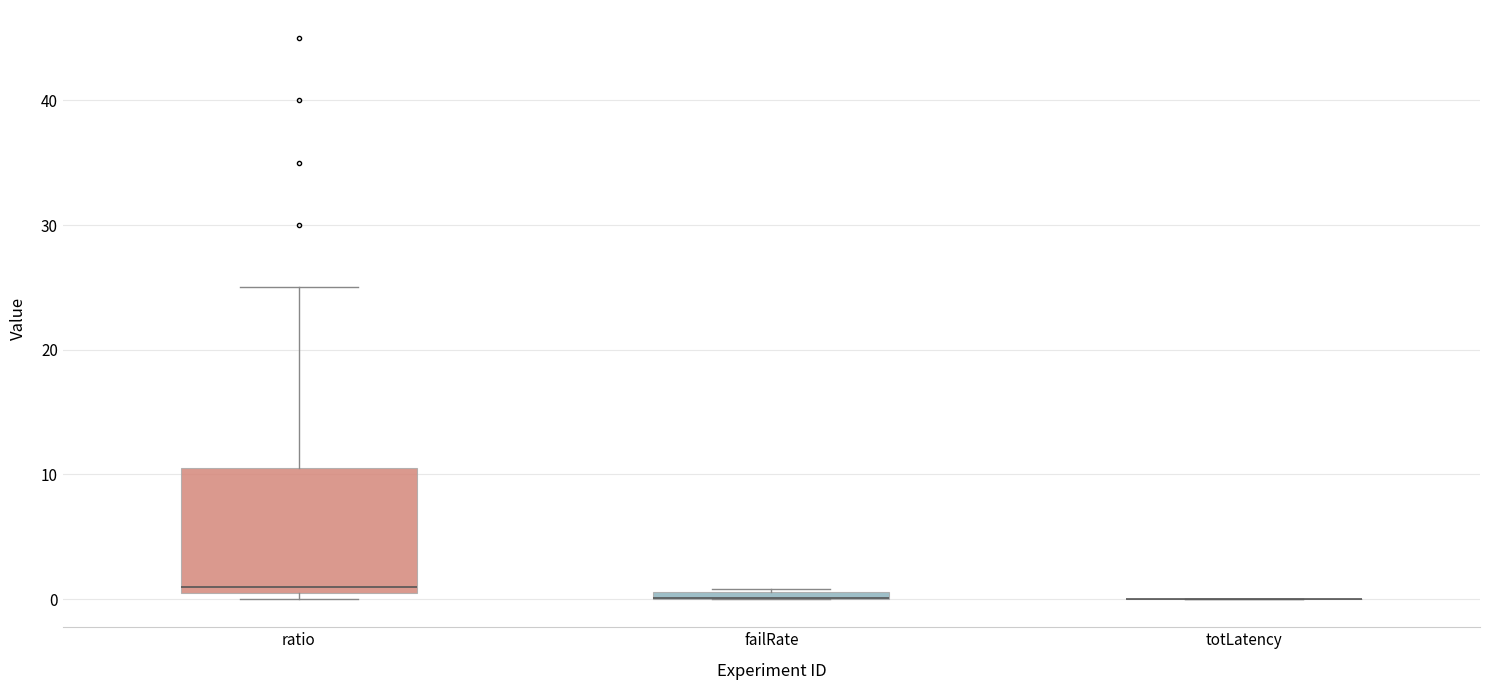

Which box is the tallest, from its lower edge to its upper edge?

ratio